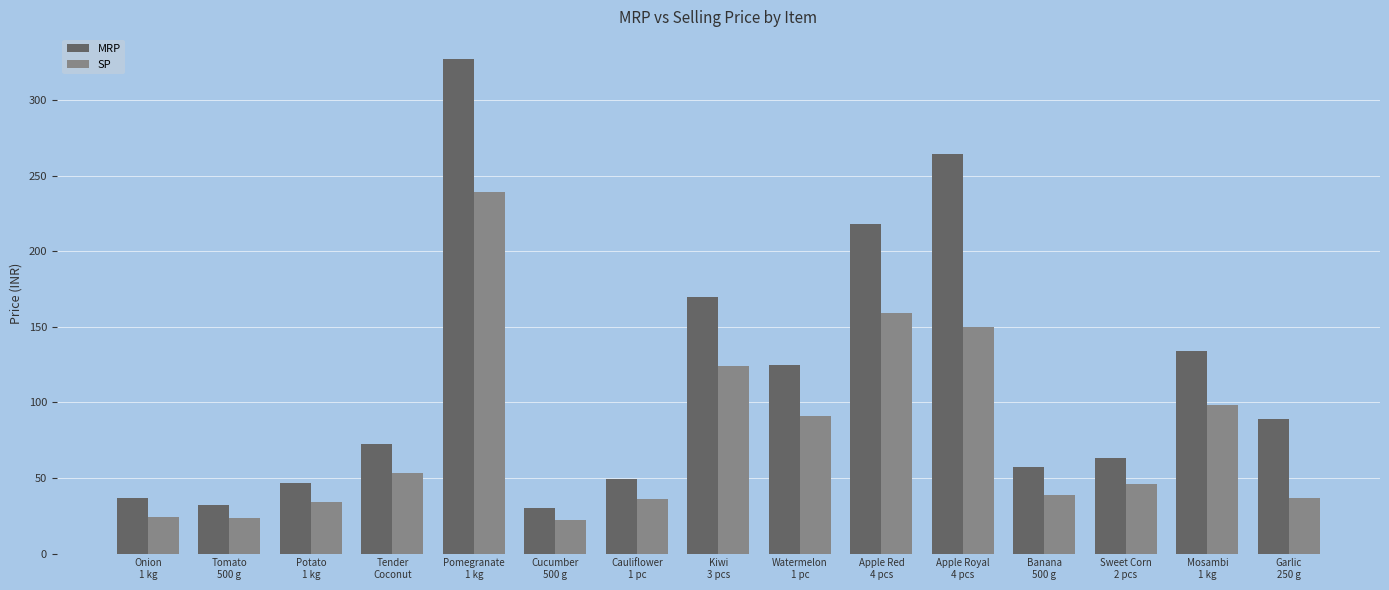

Rank the series by their average value, from highest to lowest.

MRP, SP